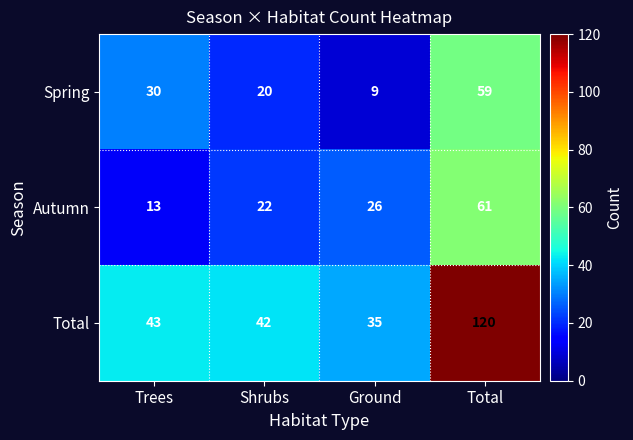

Reading left to right, what are all the values shown in this chart?

Spring: 30	20	9	59
Autumn: 13	22	26	61
Total: 43	42	35	120